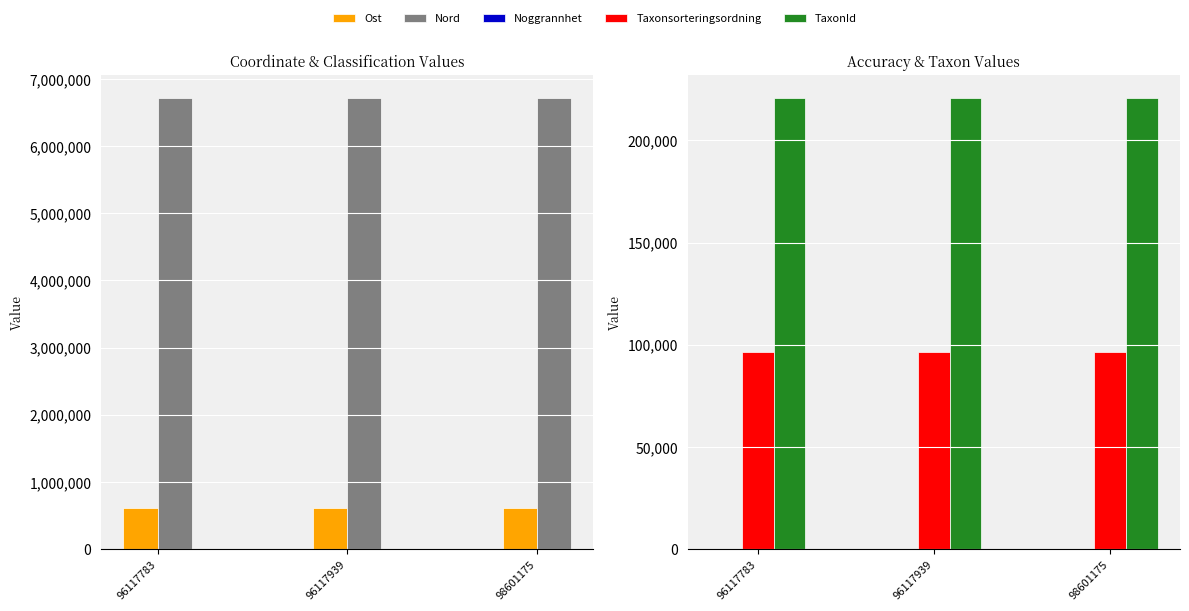

What value does the Taxonsorteringsordning series have at 96117783?

96334.0